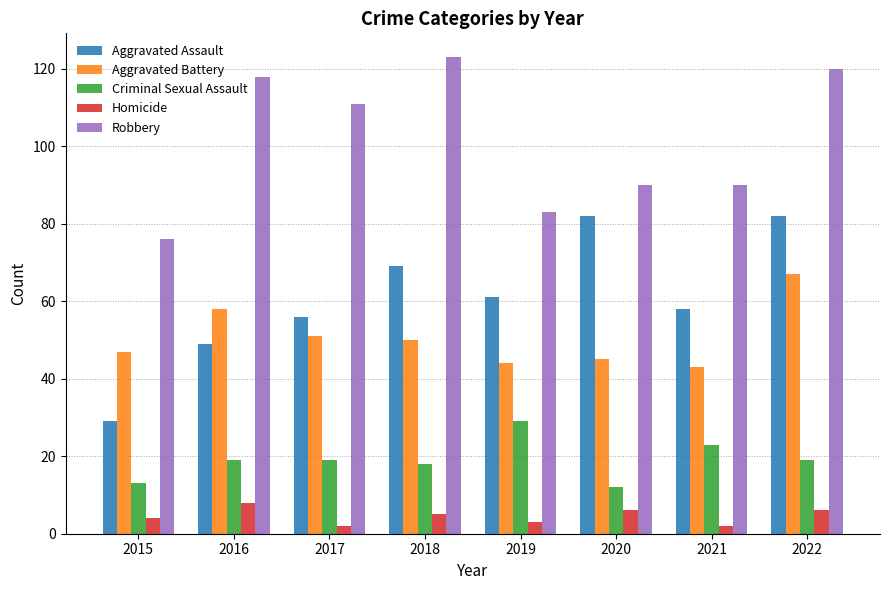

What is the average value of the Robbery series?

101